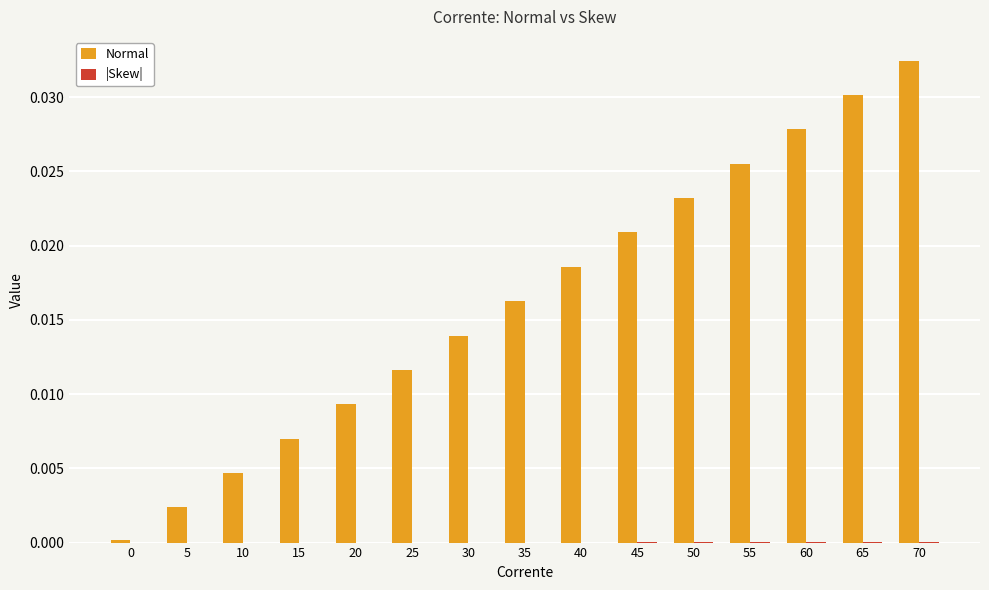

How many groups of bars are there?

15